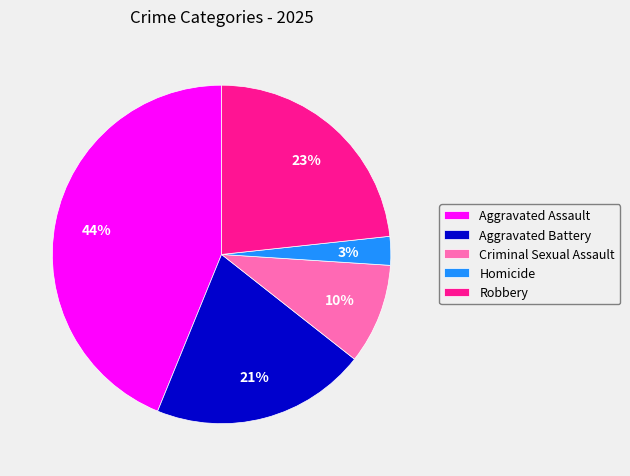

Do Homicide and Aggravated Battery together represent more than half of the pie?

No